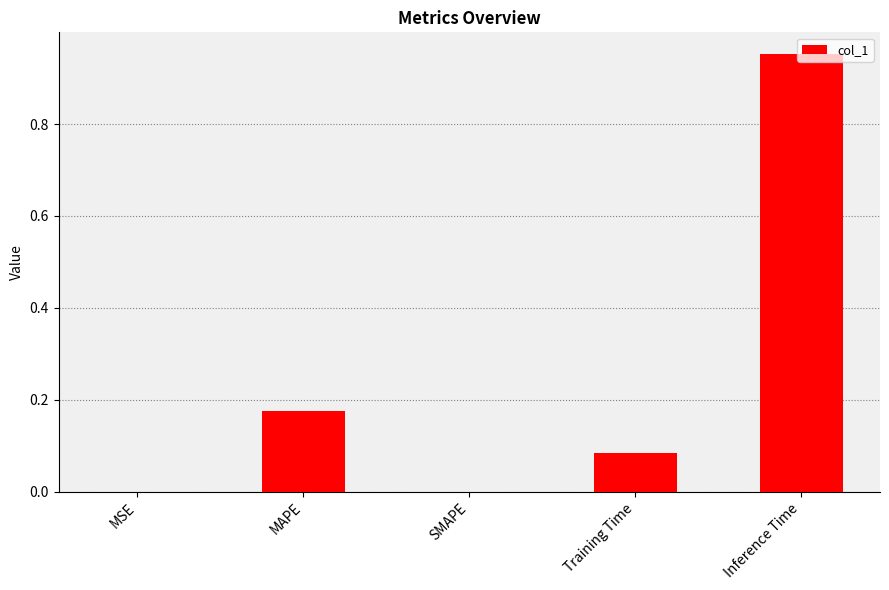

How many series are shown in this chart?

1